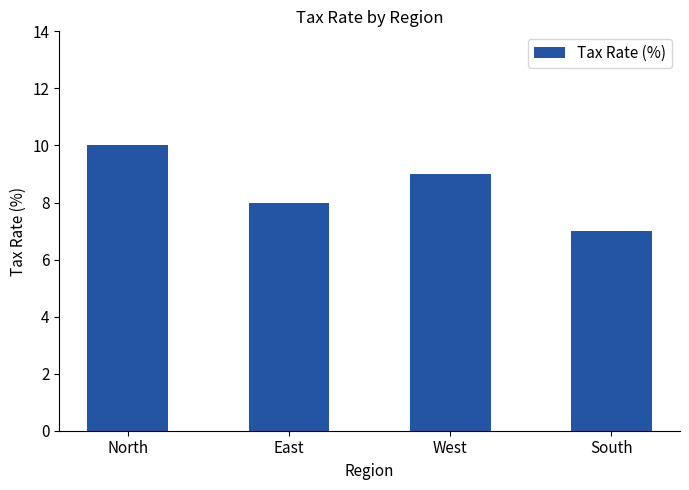

What value does the data have at East?

8